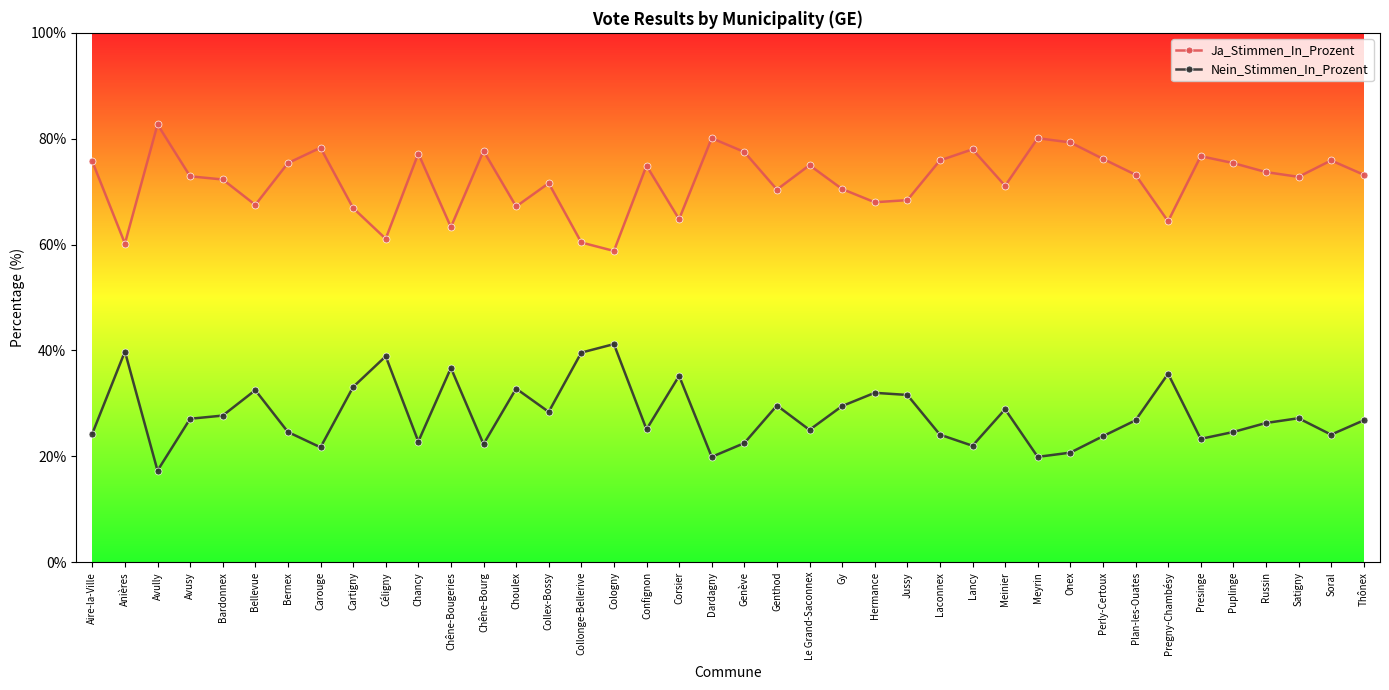

At which category does the chart reach its minimum across all series?

Avully